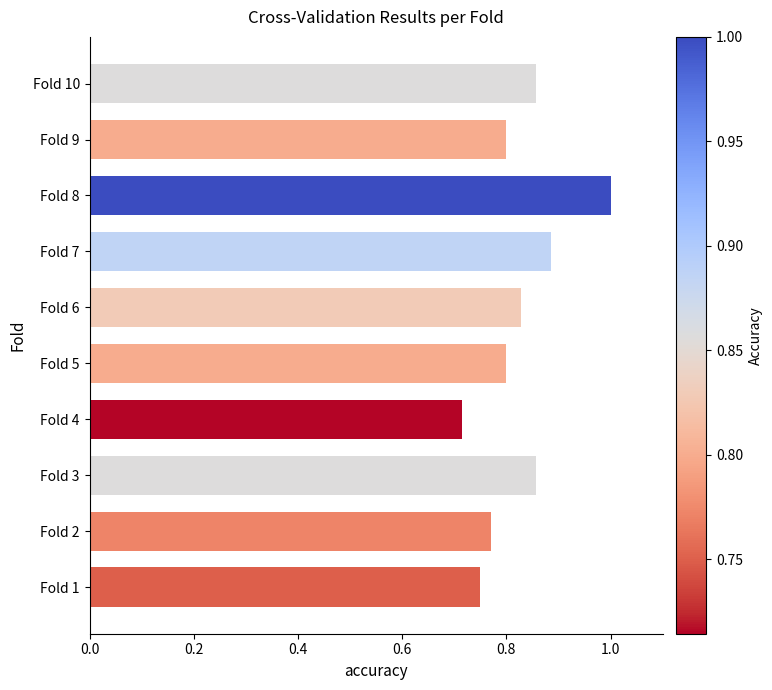

Which label corresponds to the smallest value in the chart?

Fold 4